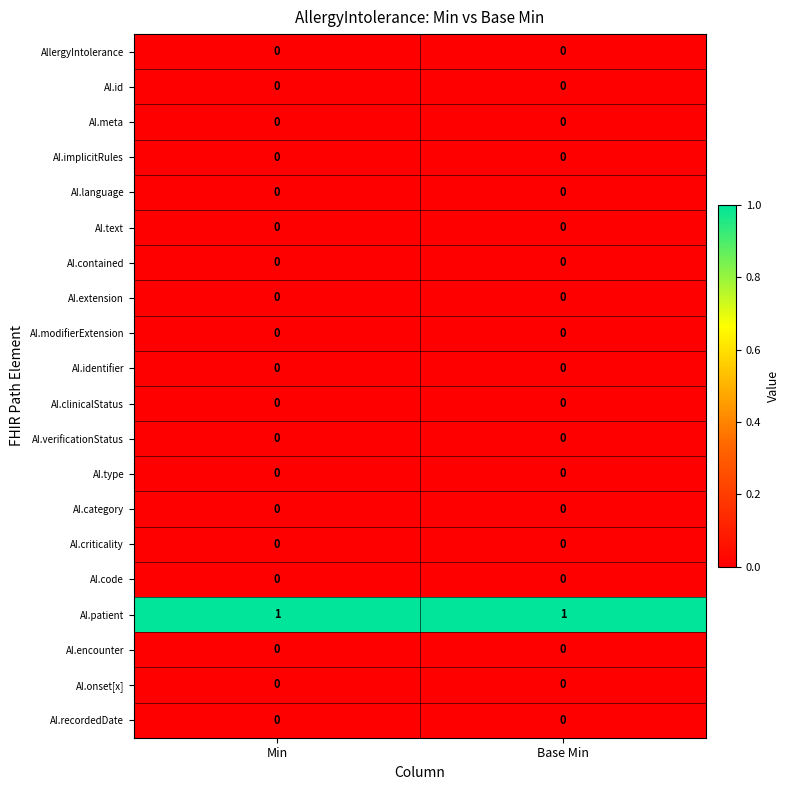

What is the maximum value shown in the chart?

1